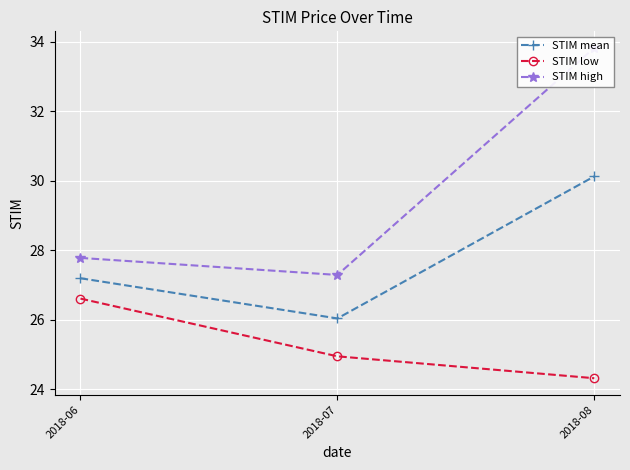

The STIM mean series shows 18.1 at 2018-06. True or false?

False